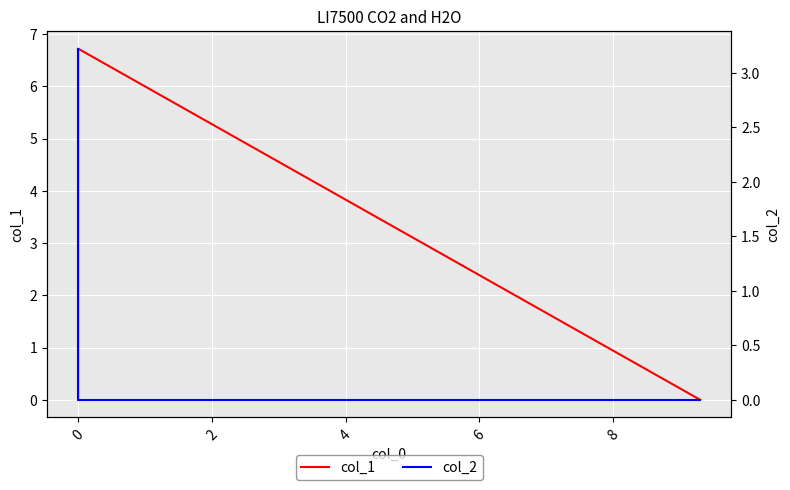

What is the total value across all series at 0?

6.7